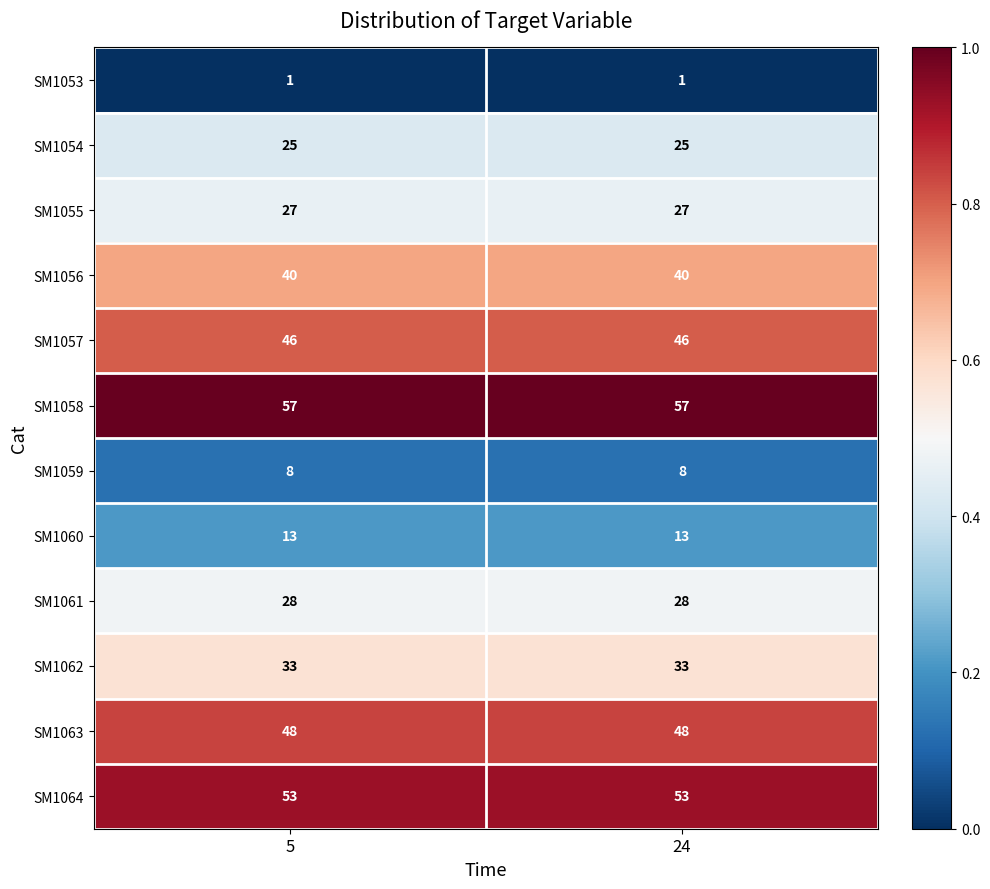

Rank the series at 24 from lowest to highest value.

SM1053, SM1059, SM1060, SM1054, SM1055, SM1061, SM1062, SM1056, SM1057, SM1063, SM1064, SM1058